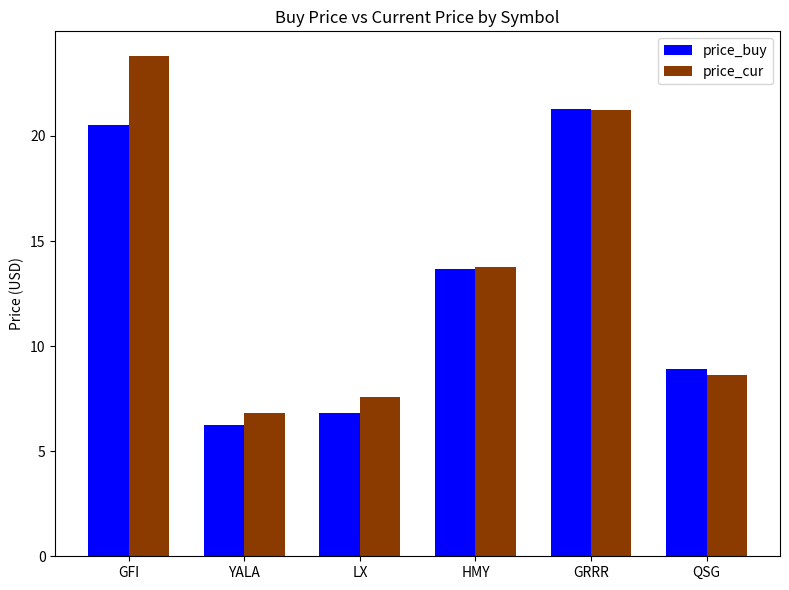

Which series changed the most between GFI and YALA?

price_cur